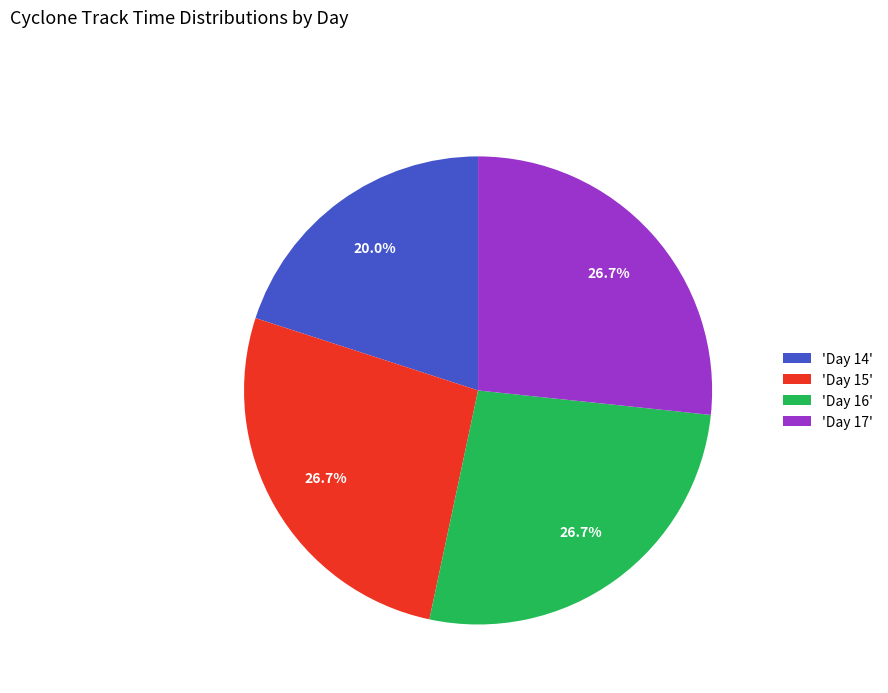

How much of the chart is everything except 'Day 15'?

73.3%